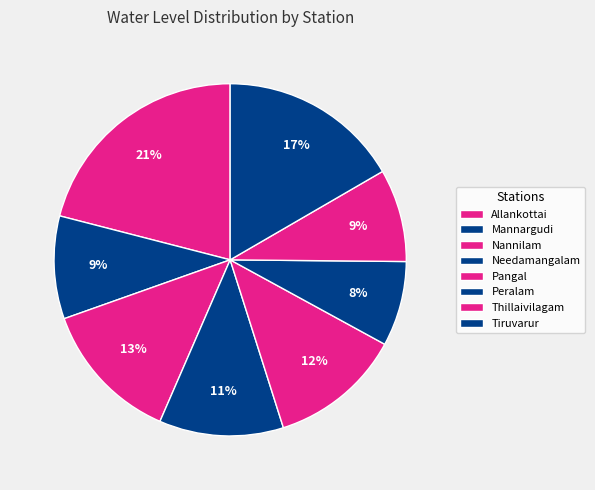

To the nearest percent, what is the difference between the largest and smallest slice percentages?

13%